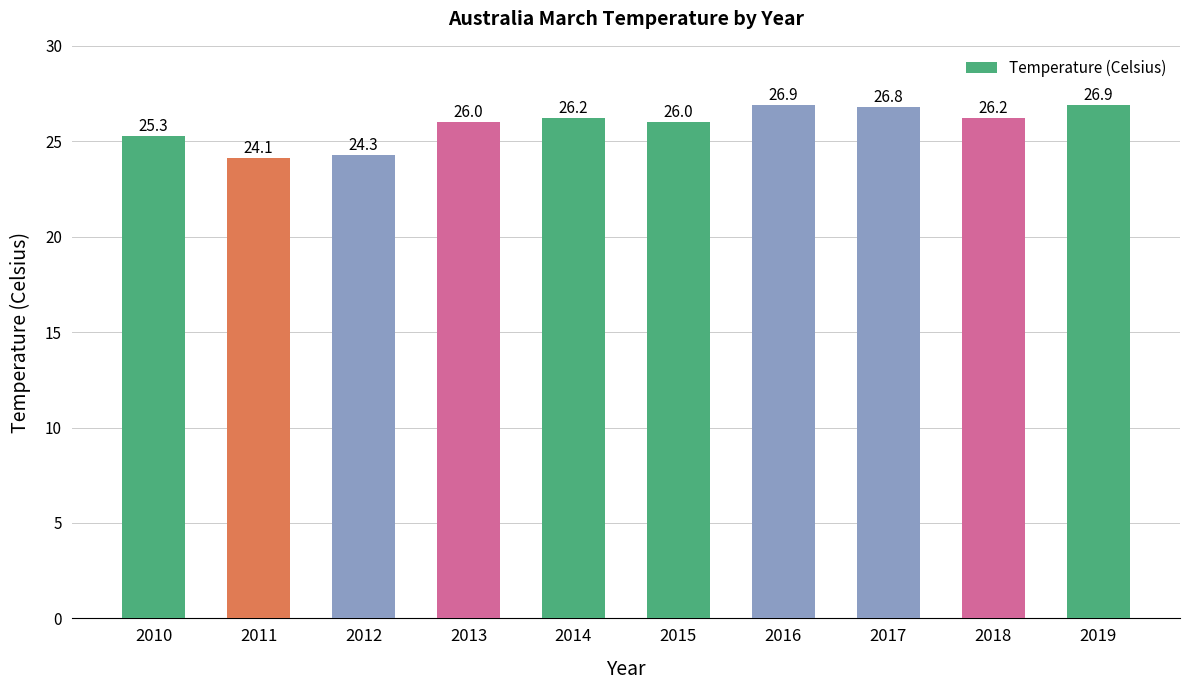

What is the approximate value at 2013?

26.0